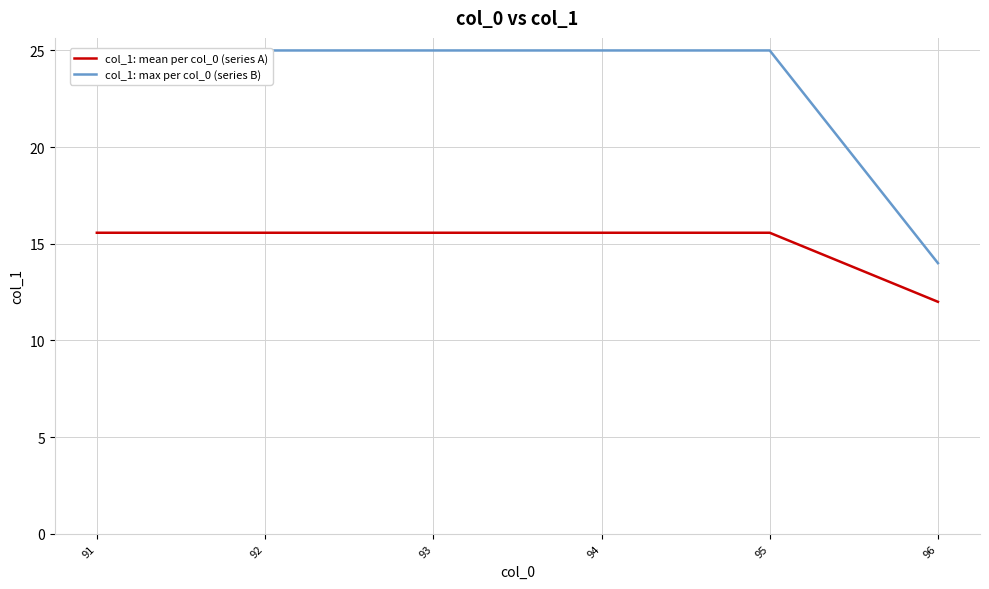

Reading right to left, what are all the values shown in this chart?

col_1: mean per col_0 (series A): 12.0	15.6	15.6	15.6	15.6	15.6
col_1: max per col_0 (series B): 14.0	25.0	25.0	25.0	25.0	25.0